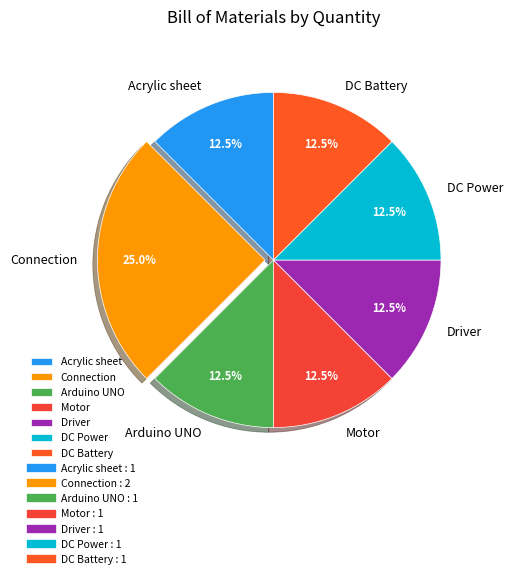

Which category has the biggest portion of the pie?

Connection